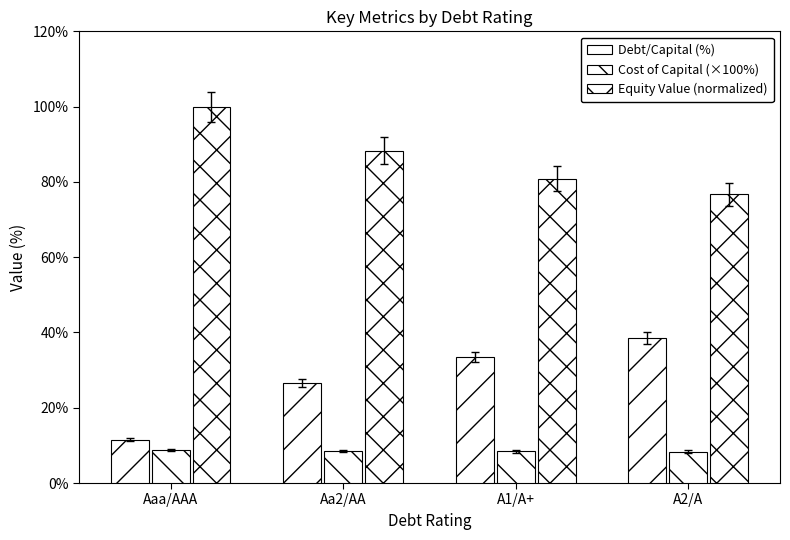

How many bars are there in each group?

3